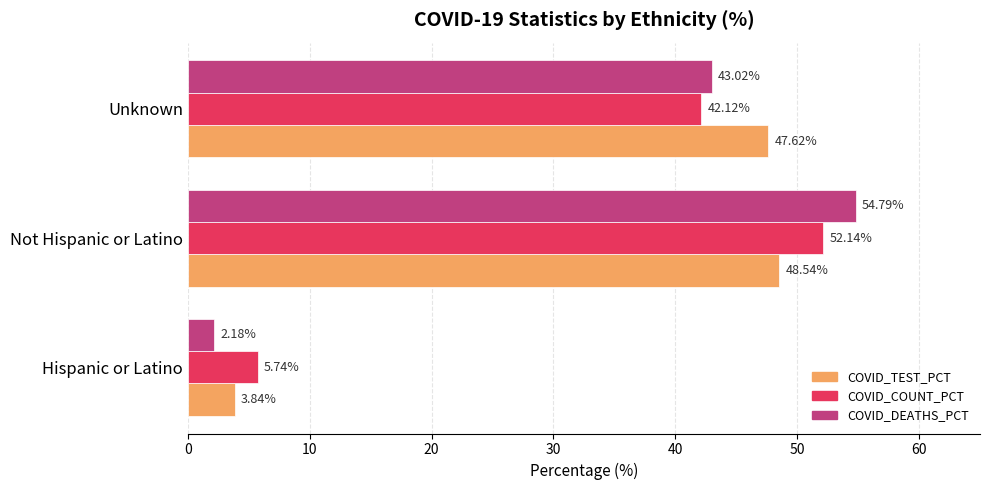

What is the difference between the COVID_TEST_PCT values at Not Hispanic or Latino and Unknown?

0.9